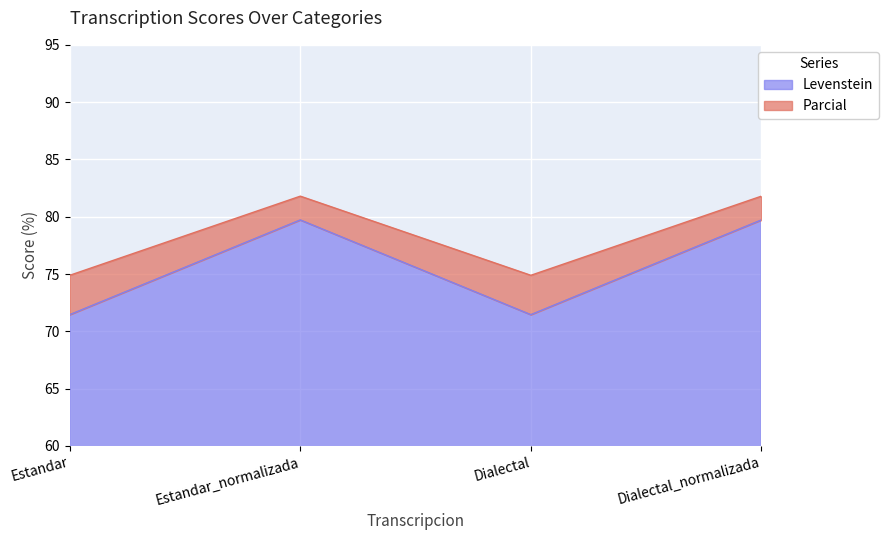

Where is the first local minimum for Parcial?

Dialectal